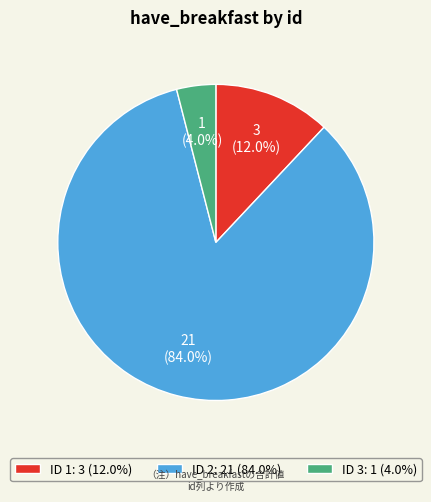

To the nearest percent, what is the difference between the largest and smallest slice percentages?

80%